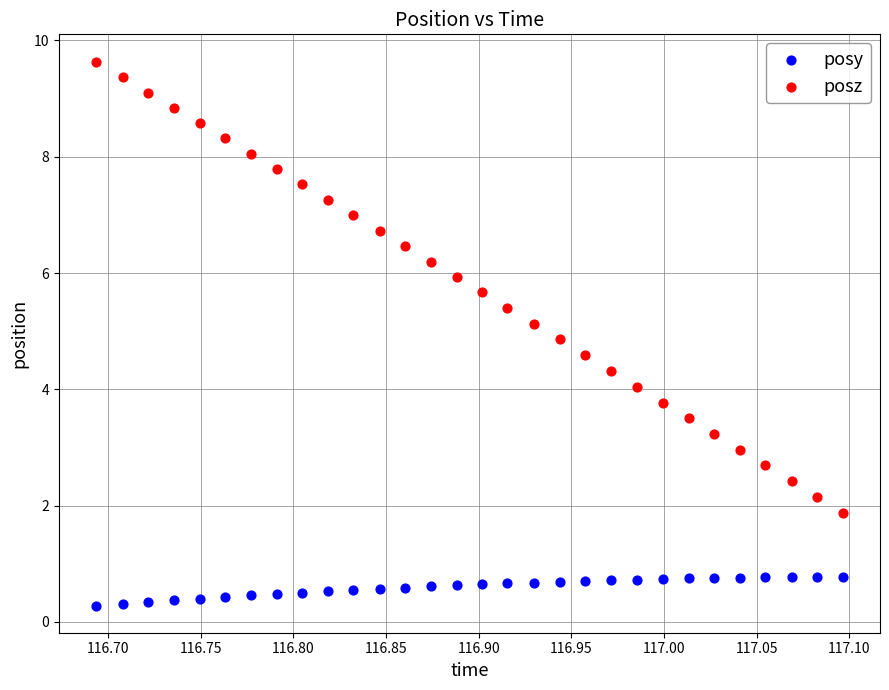

Which series contains the lowest Y value?

posy